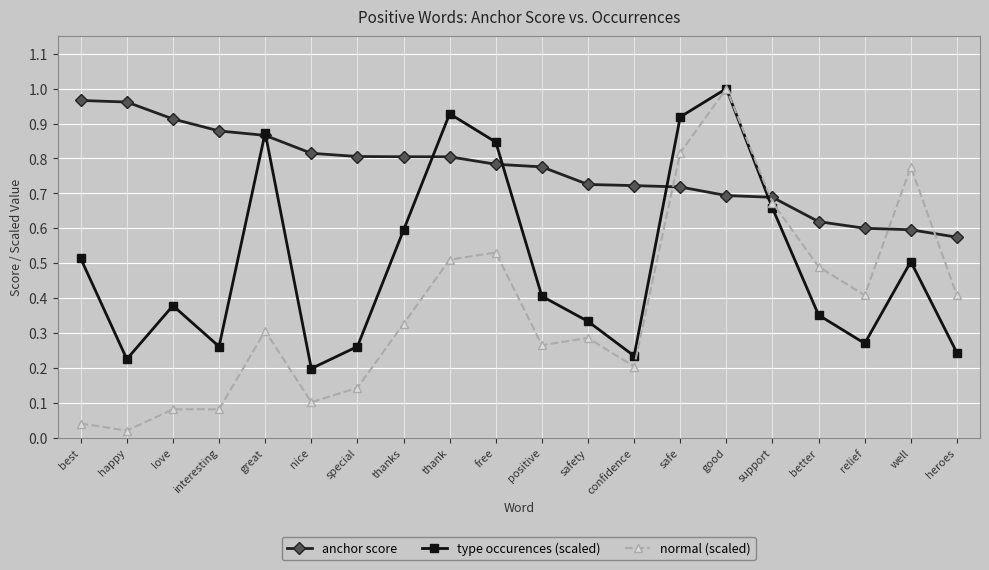

After their last crossing, which series has the higher values: normal (scaled) or anchor score?

anchor score